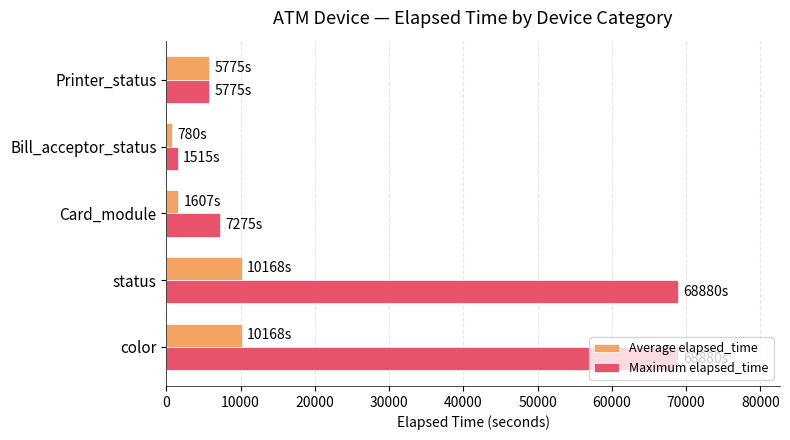

List the series in order of their peak value, highest first.

Maximum elapsed_time, Average elapsed_time